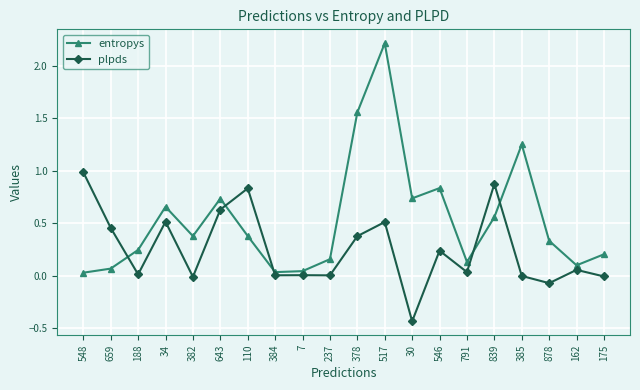

What is the label of the 12th point from the left?

517